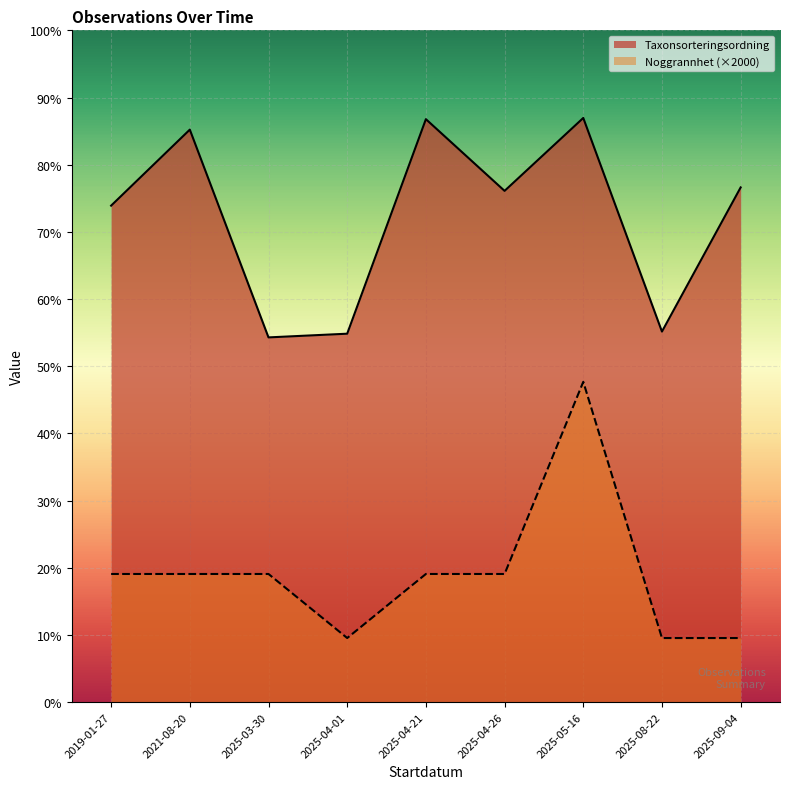

Which category has the lowest value across all series?

2025-04-01